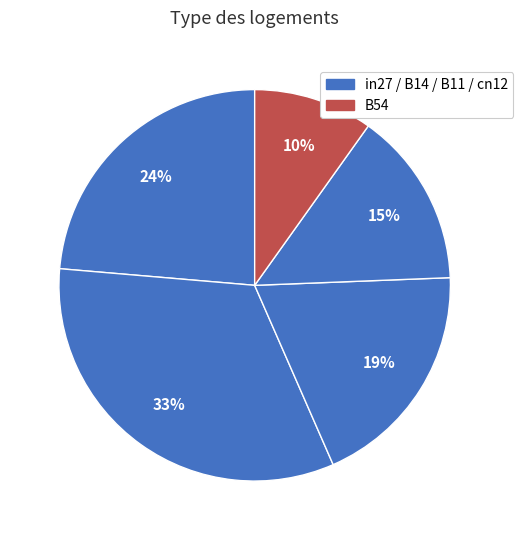

Is there a majority slice in this chart?

No